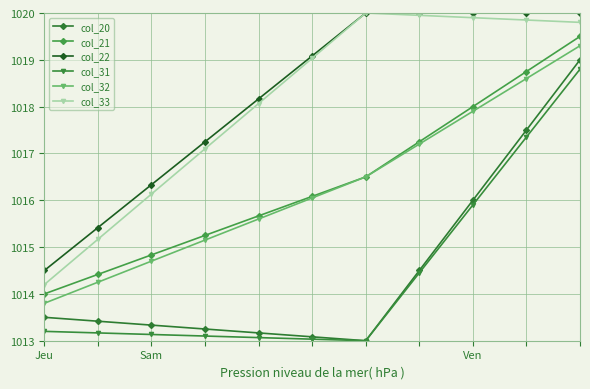

True or false: col_21 and col_22 intersect in this chart.

False